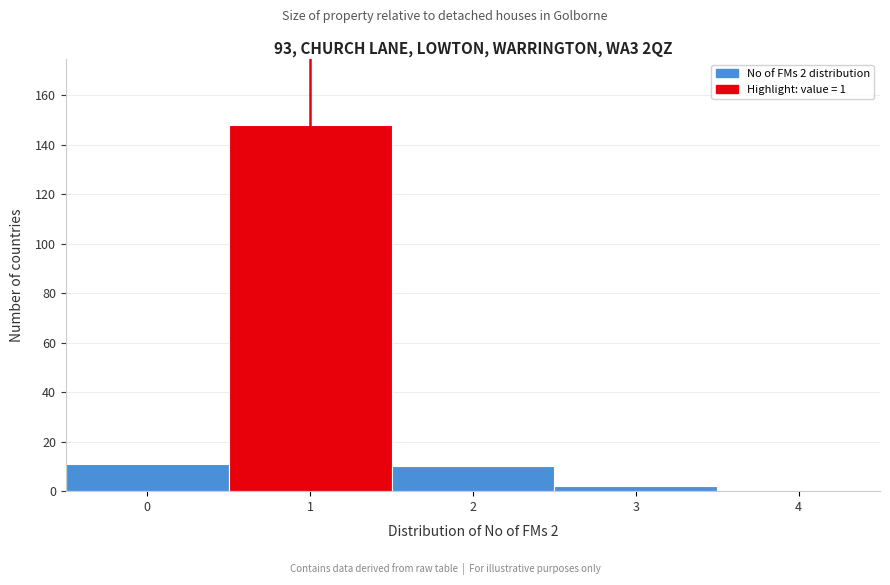

Reading left to right, what are all the values shown in this chart?

0=11	1=148	2=10	3=2	4=0